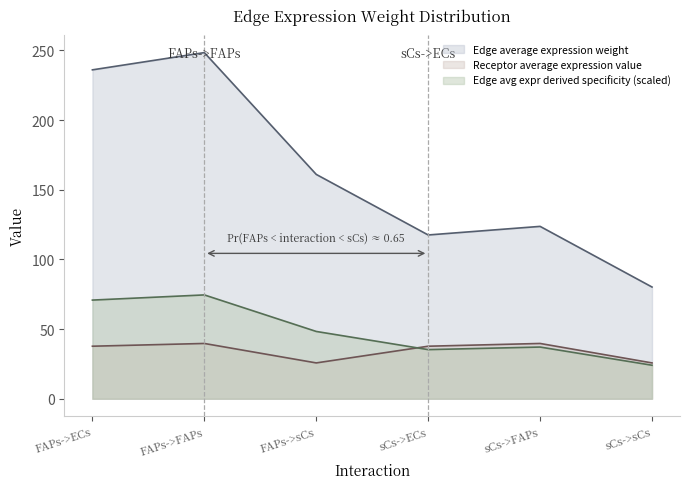

Reading left to right, transcribe all the data shown in this chart.

Edge average expression weight: 236.0	248.4	161.0	117.5	123.7	80.2
Receptor average expression value: 37.7	39.7	25.7	37.7	39.7	25.7
Edge avg expr derived specificity (scaled): 70.8	74.5	48.3	35.3	37.1	24.1